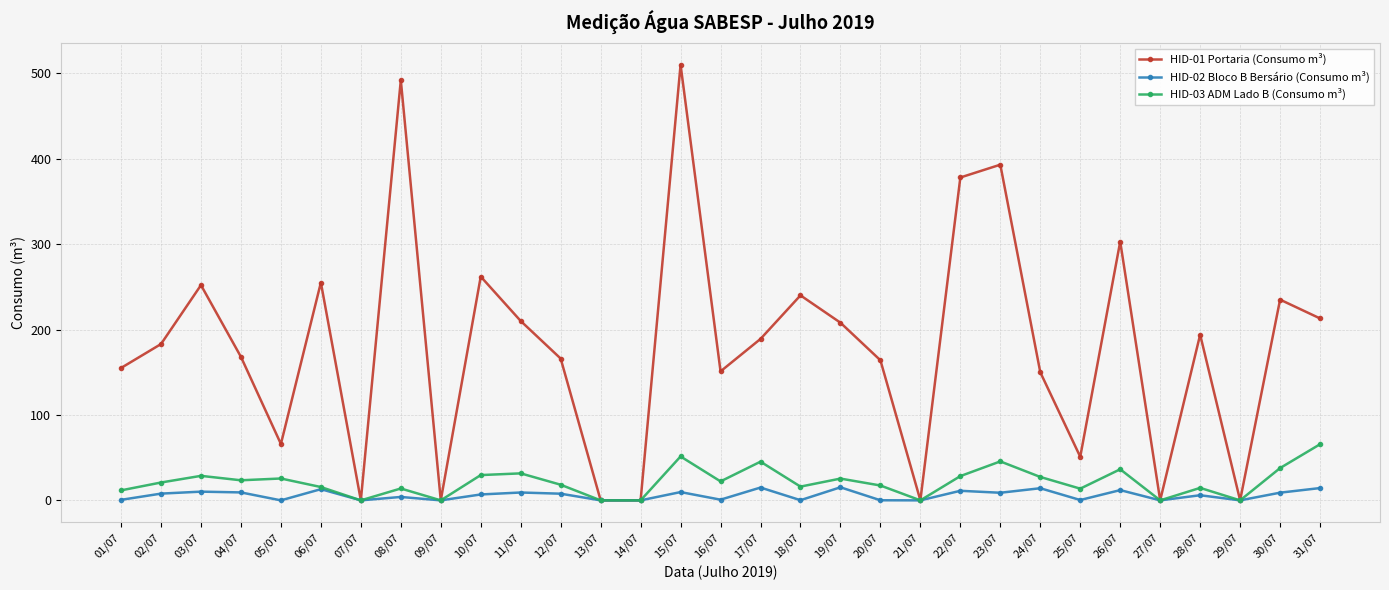

True or false: HID-03 ADM Lado B (Consumo m³) has more than 0 interior local peaks.

True